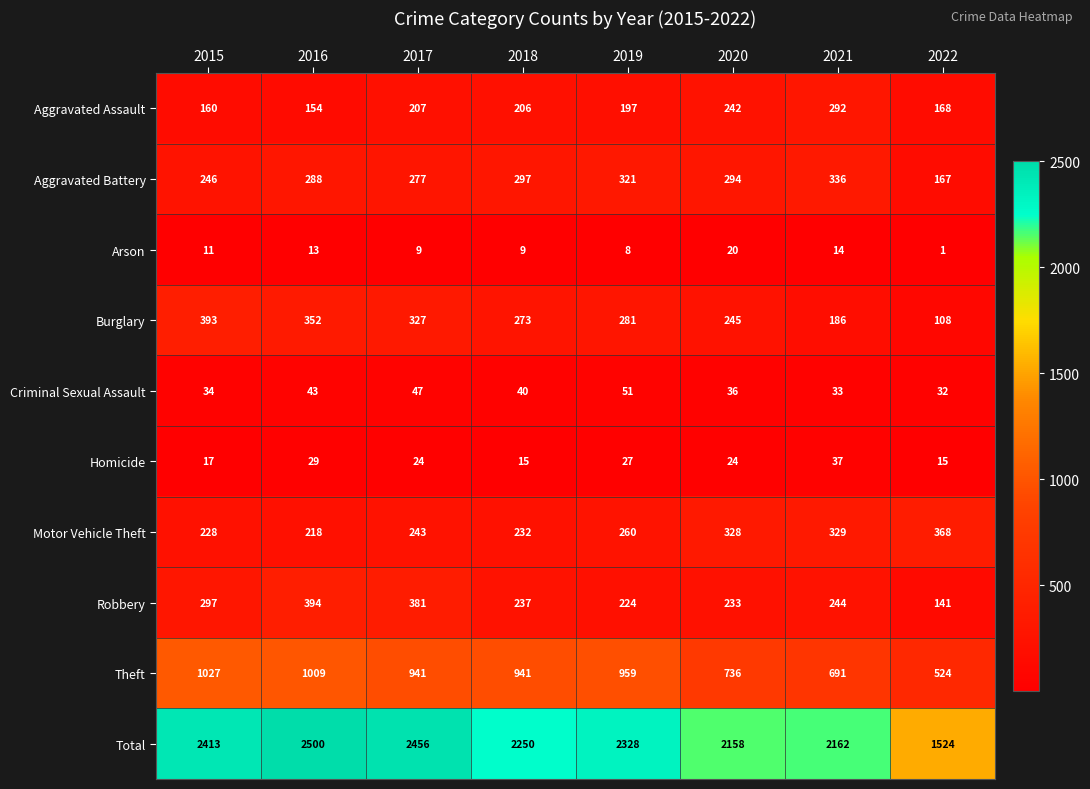

Which series changed the most between 2020 and 2021?

Burglary